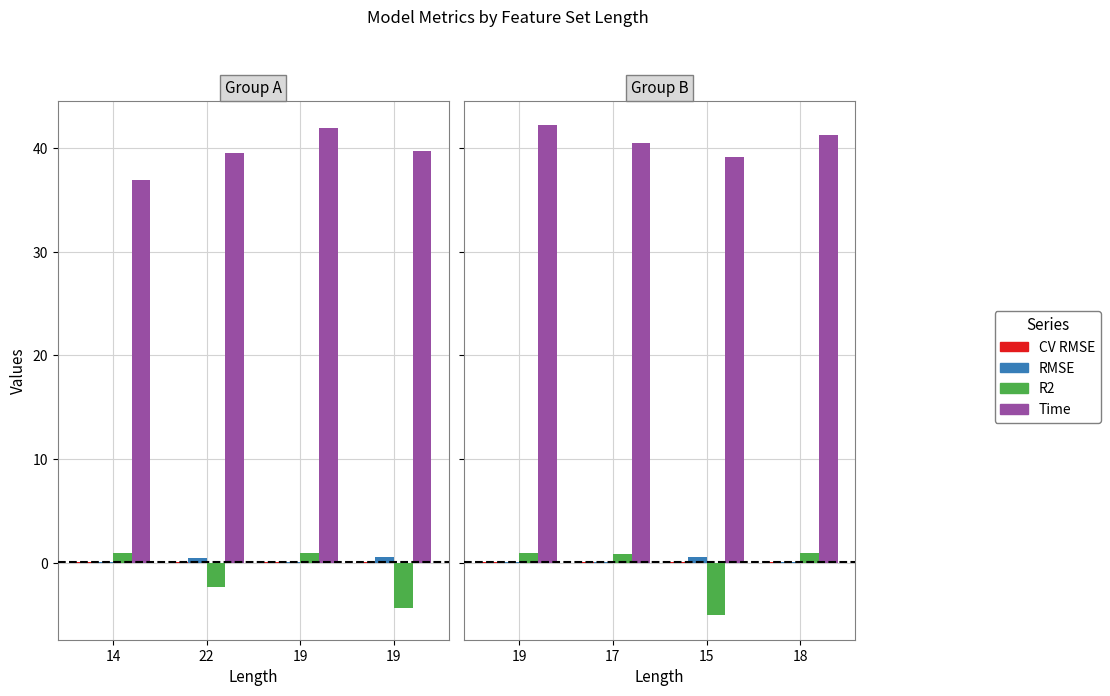

At how many categories does at least one series exceed 21?

4